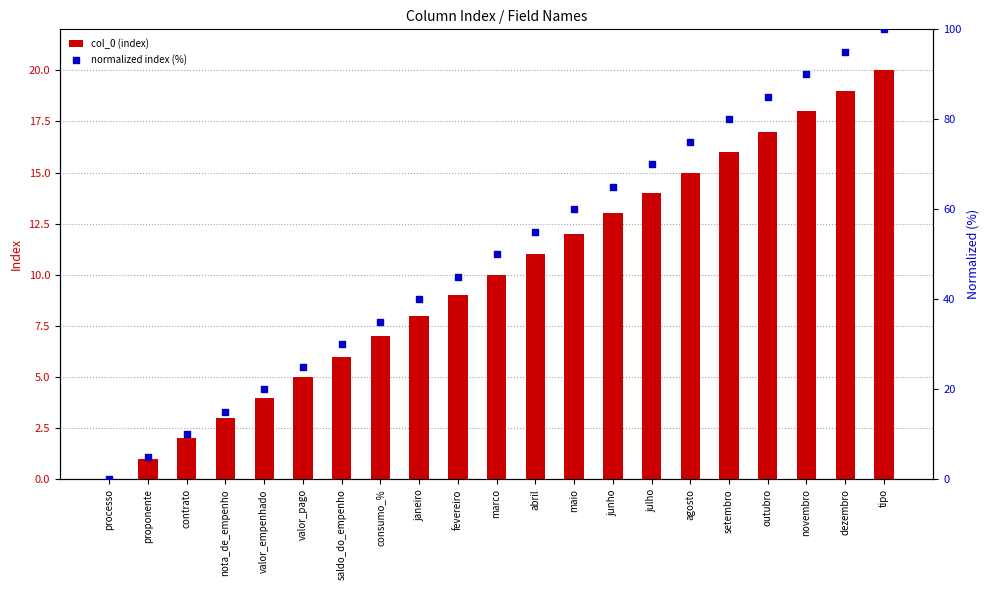

What is the total value across all series at fevereiro?

54.0